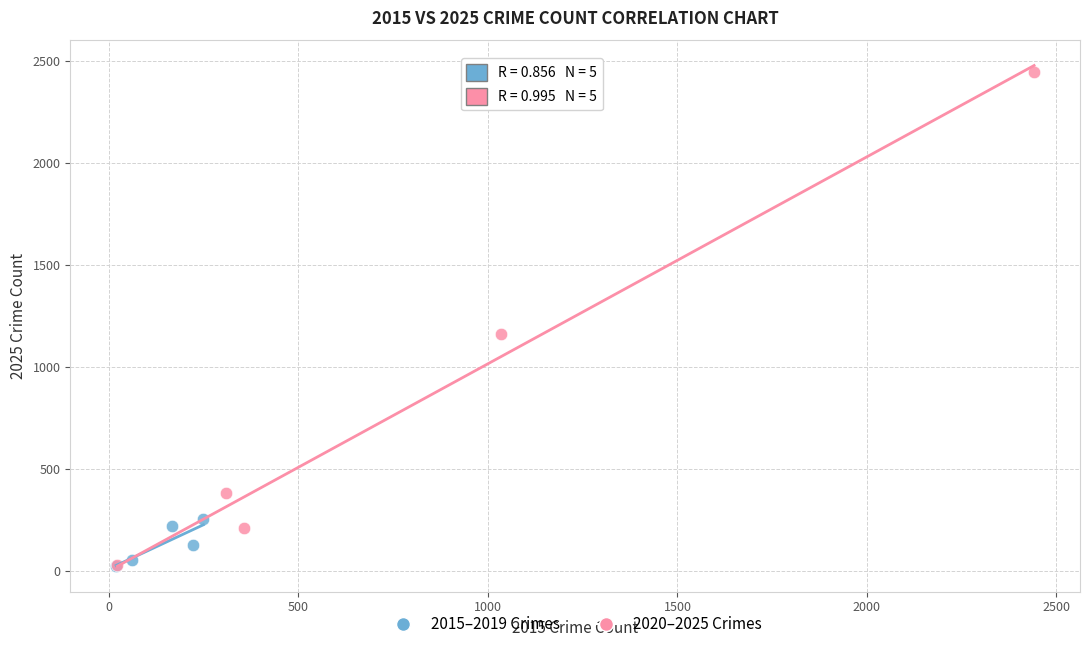

Which series contains the highest Y value?

2020–2025 Crimes